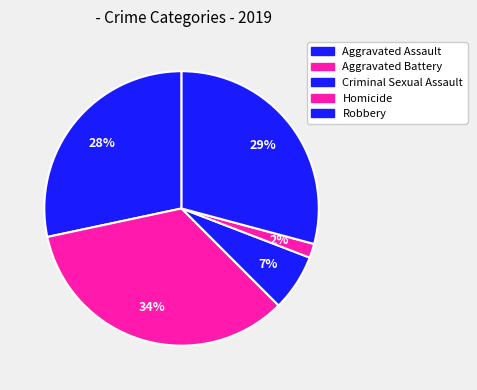

True or false: Aggravated Battery accounts for 34% of the total.

True